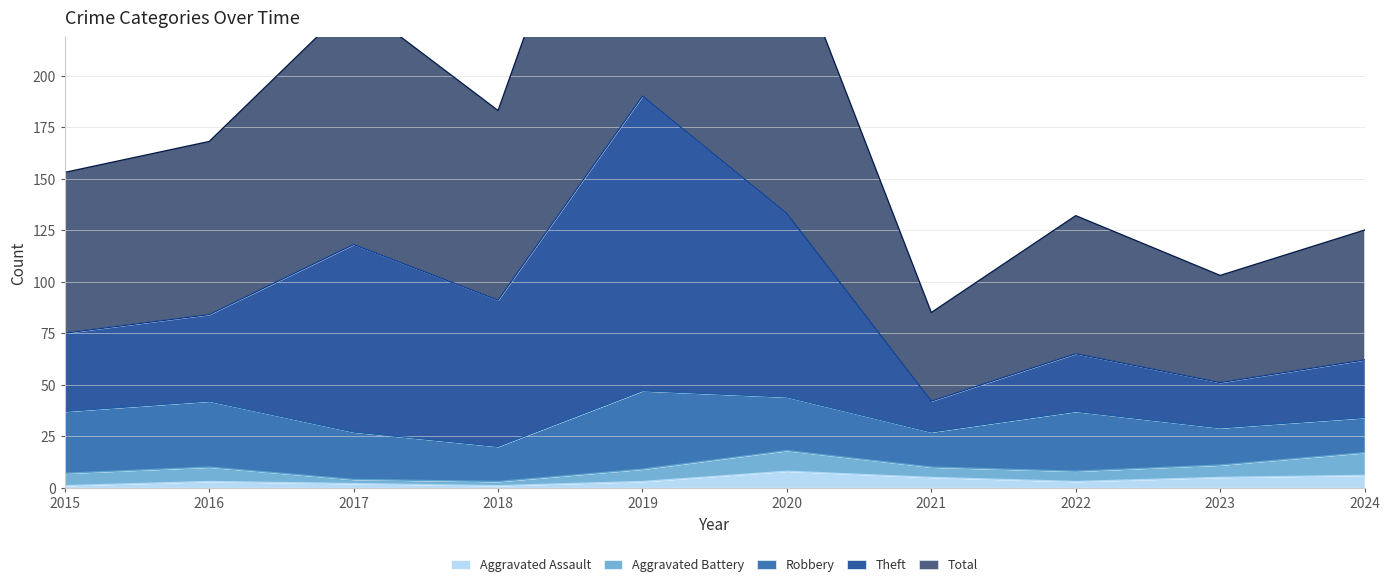

The value of Theft at 2015 is 75. True or false?

True